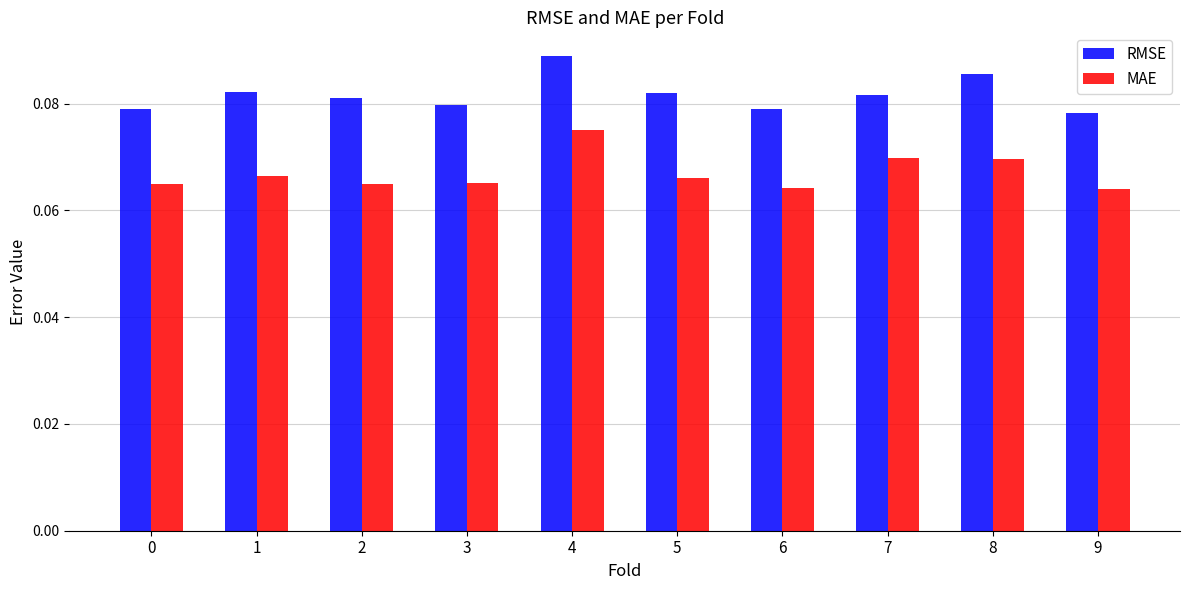

At which category does the chart reach its peak across all series?

4